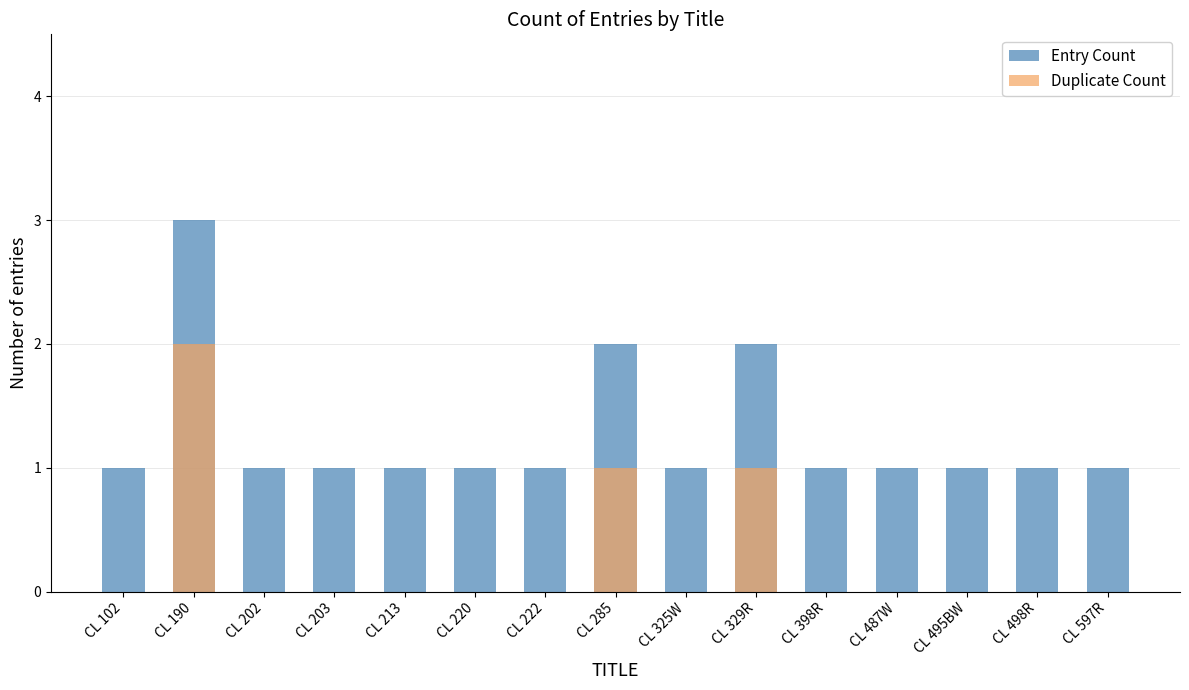

Is the value of Duplicate Count at CL 202 greater than the value of Entry Count at CL 495BW?

No